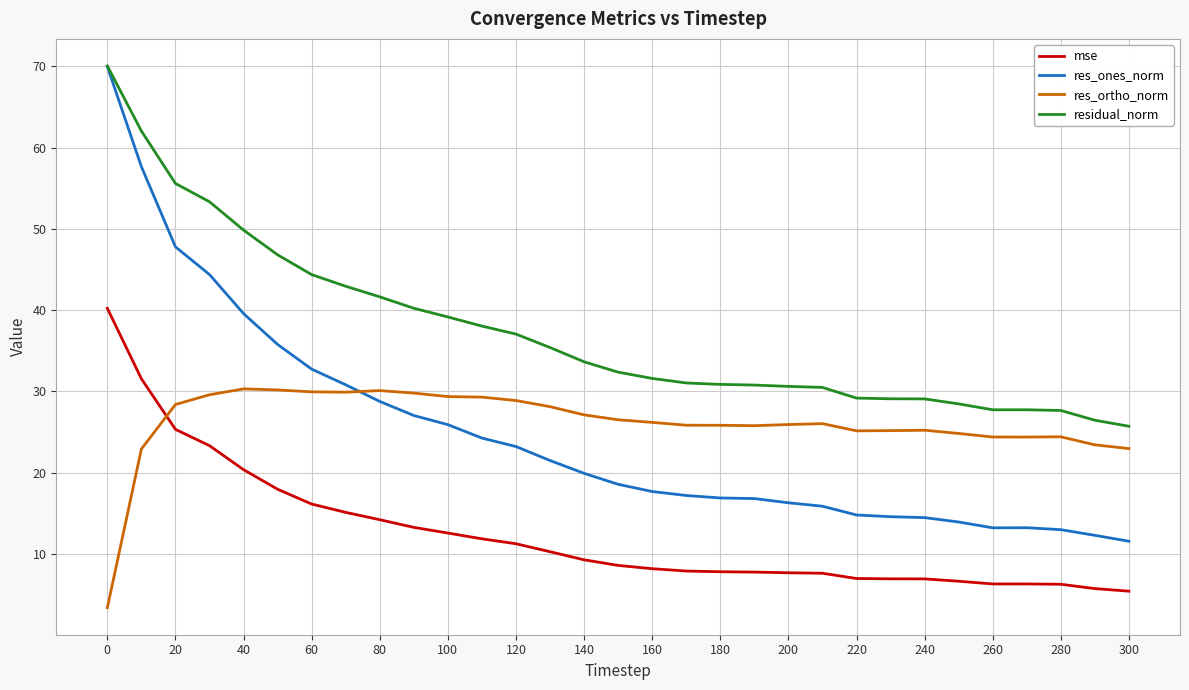

True or false: residual_norm and mse cross at least once.

False